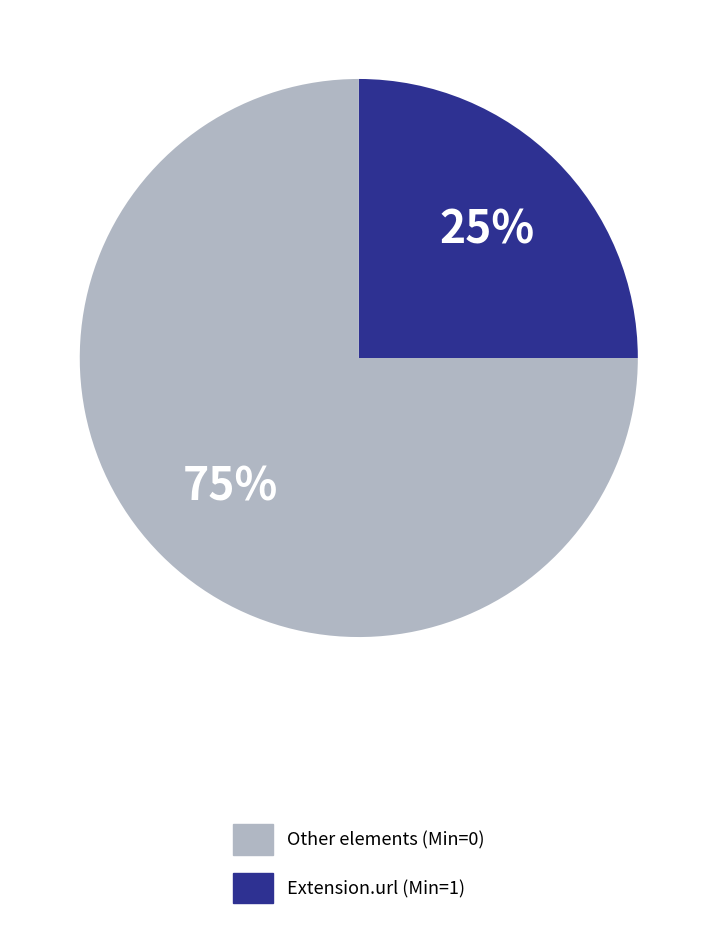

To the nearest percent, what is the difference between the largest and smallest slice percentages?

50%